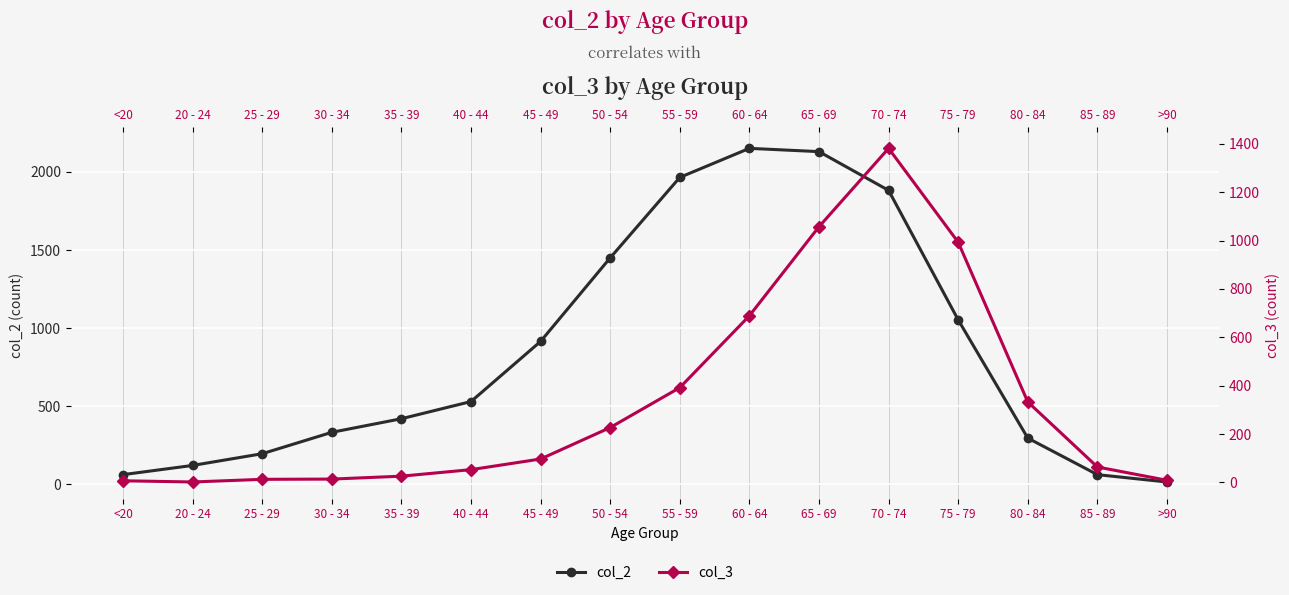

Reading left to right, extract all data points from this chart.

col_2: <20=62	20 - 24=121	25 - 29=196	30 - 34=333	35 - 39=420	40 - 44=530	45 - 49=915	50 - 54=1450	55 - 59=1965	60 - 64=2151	65 - 69=2130	70 - 74=1882	75 - 79=1053	80 - 84=296	85 - 89=62	>90=15
col_3: <20=7	20 - 24=2	25 - 29=13	30 - 34=14	35 - 39=26	40 - 44=53	45 - 49=97	50 - 54=227	55 - 59=392	60 - 64=689	65 - 69=1057	70 - 74=1381	75 - 79=993	80 - 84=333	85 - 89=64	>90=9